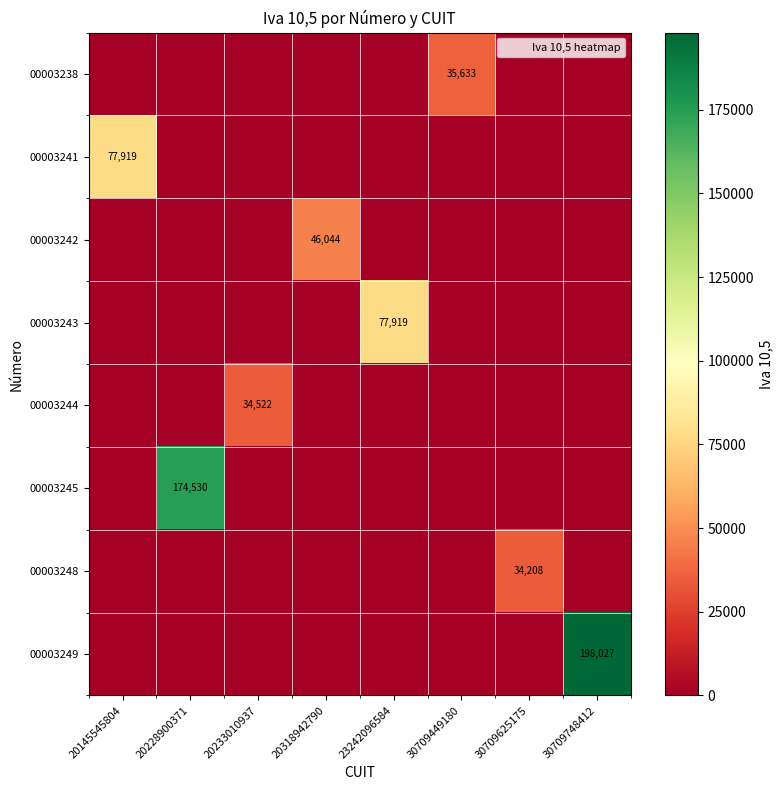

What is the maximum value shown in the chart?

198027.1